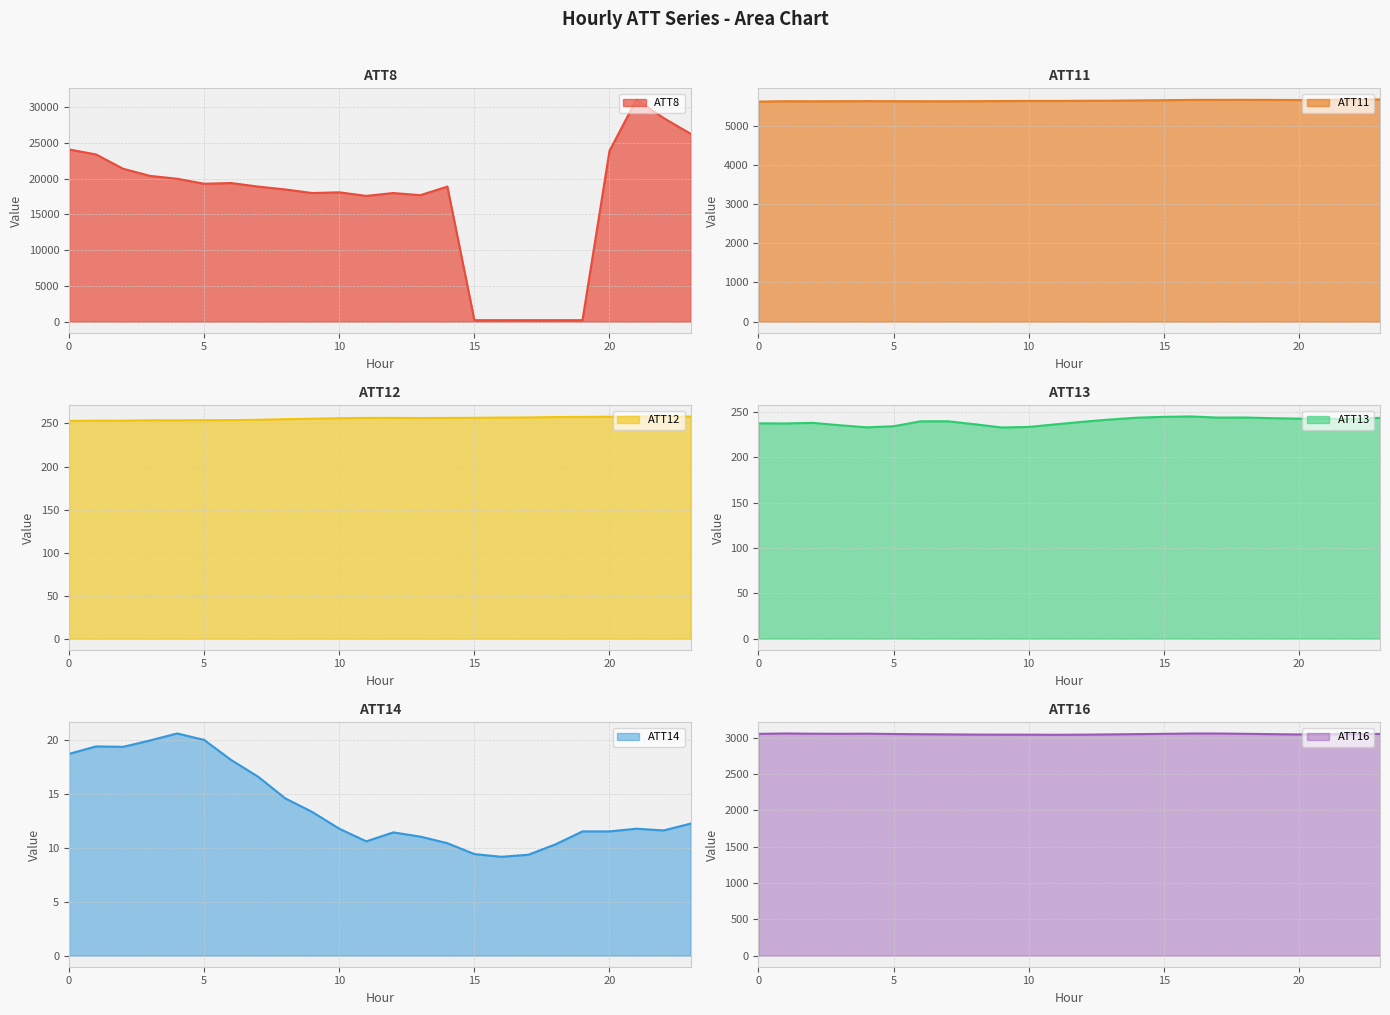

Does the chart have visible grid lines?

Yes